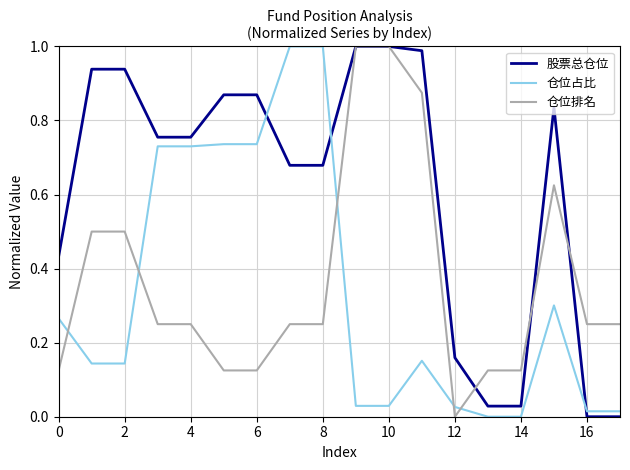

Which series has the largest total across all categories?

股票总仓位